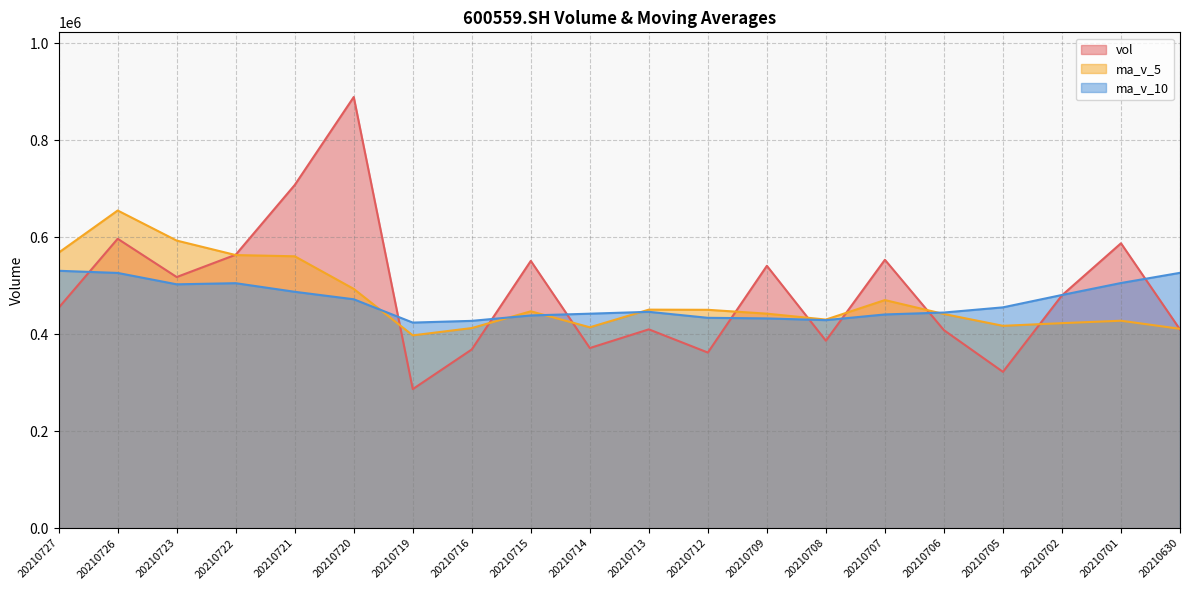

Which series has the largest total across all categories?

vol